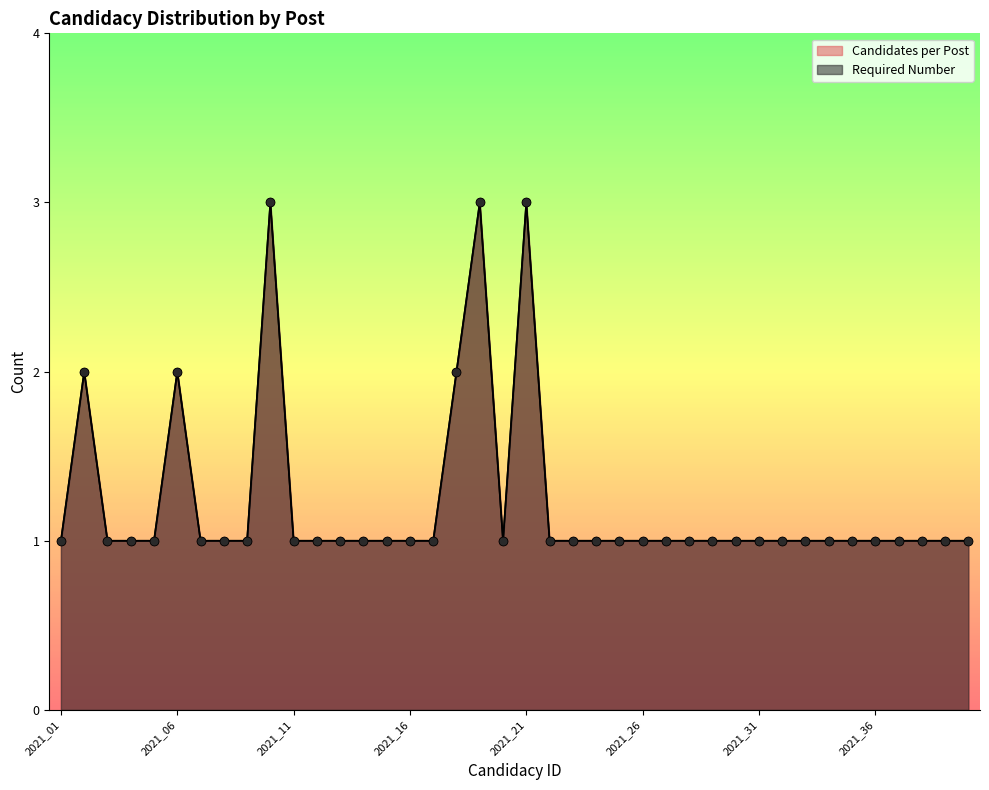

Is the value of Candidates per Post at 2021_04 greater than the value of Required Number at 2021_21?

No